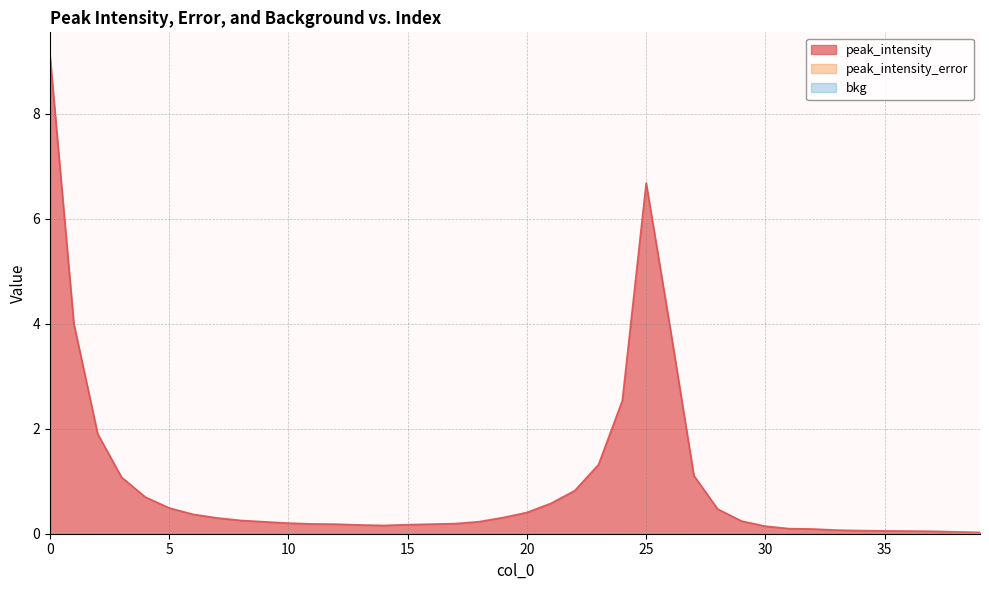

Which category has the lowest value across all series?

39